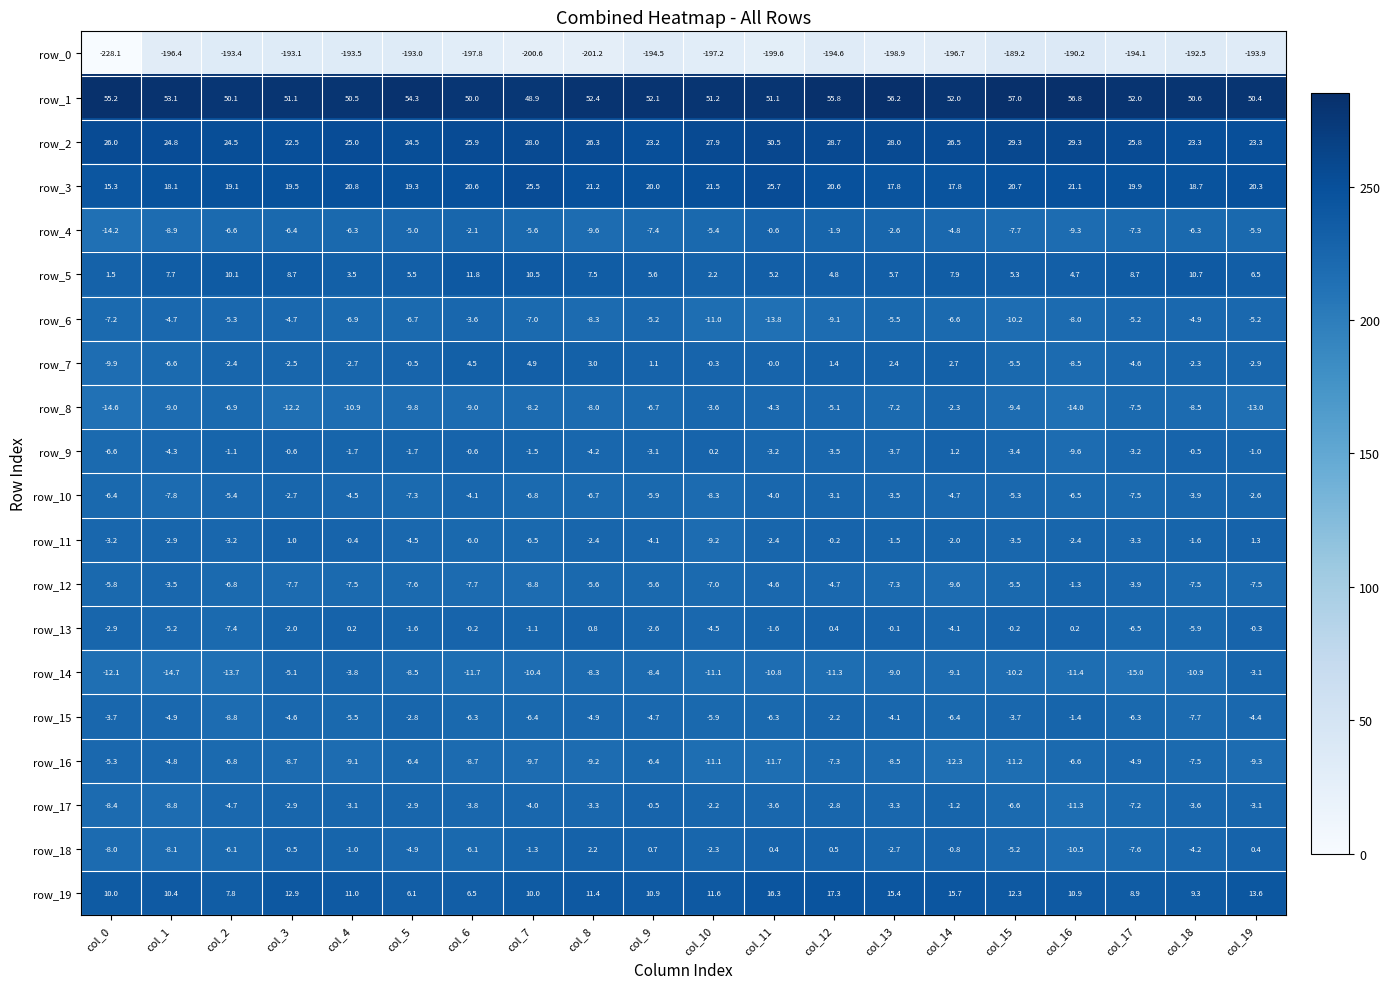

What is the sum of the row_18 values at col_8 and col_9?

2.9